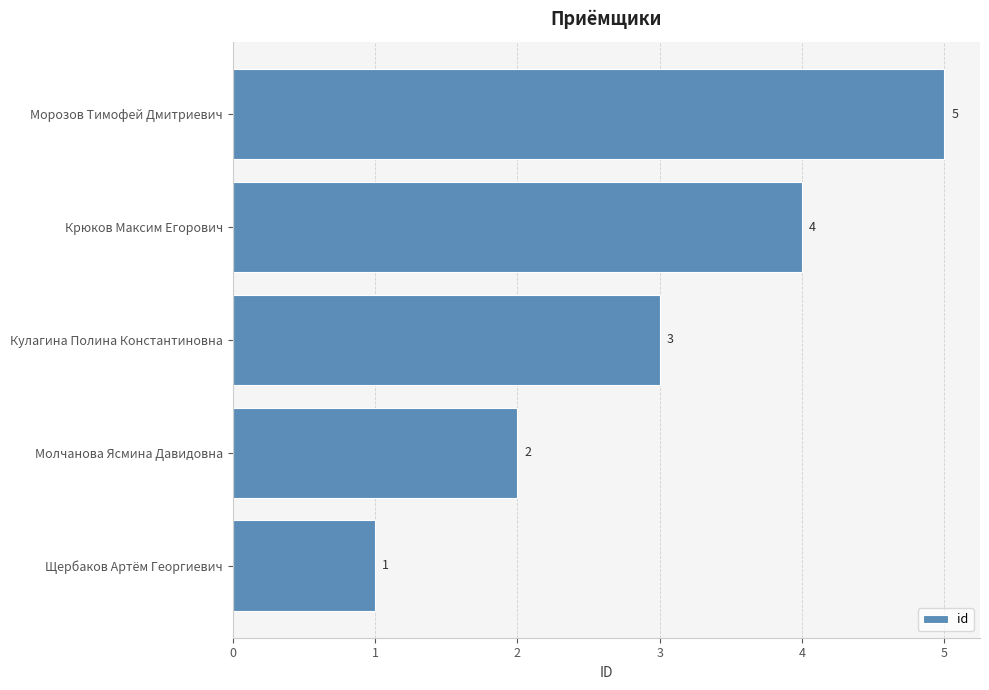

List the labels in order of value, largest first.

Морозов Тимофей Дмитриевич, Крюков Максим Егорович, Кулагина Полина Константиновна, Молчанова Ясмина Давидовна, Щербаков Артём Георгиевич